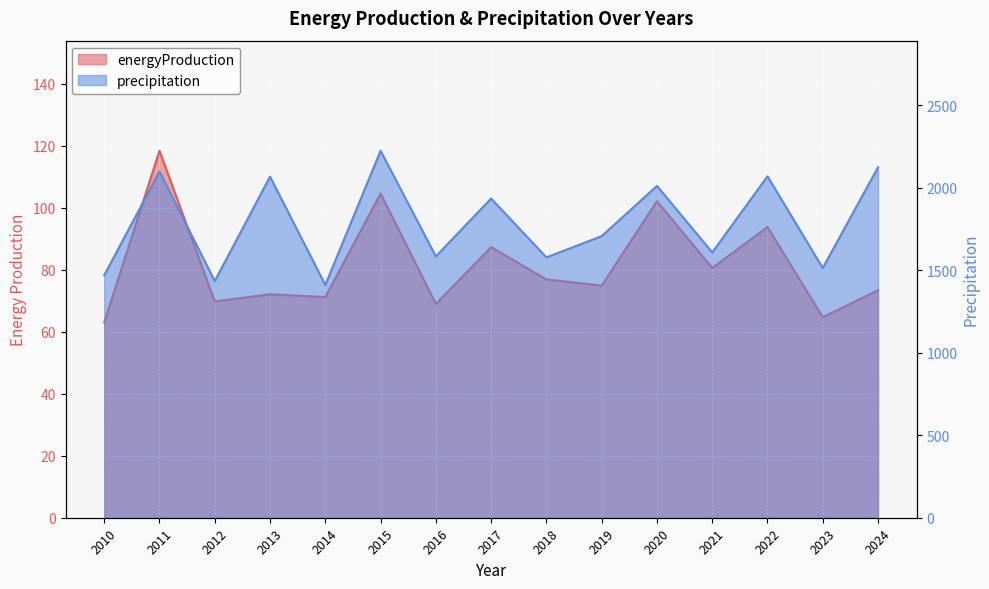

What is the total value across all series at 2016?

1653.0